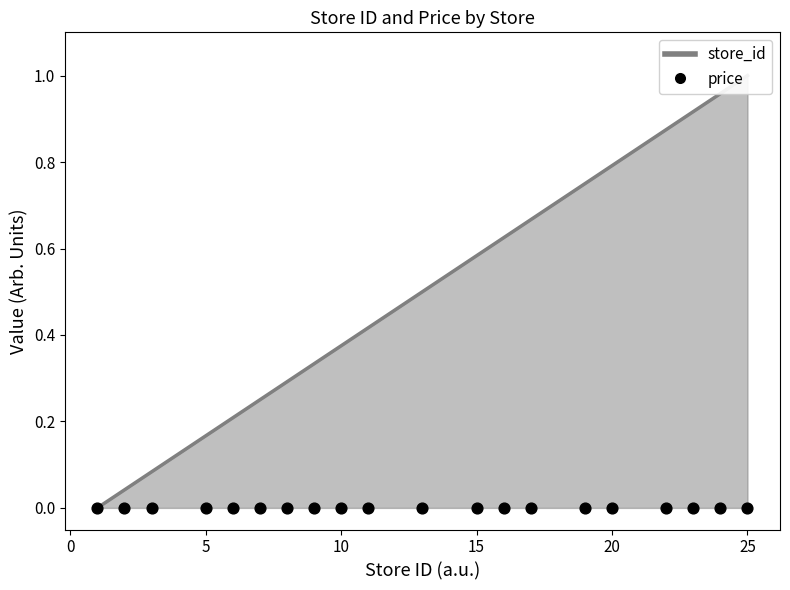

Between 1 and 10, which is larger?

10